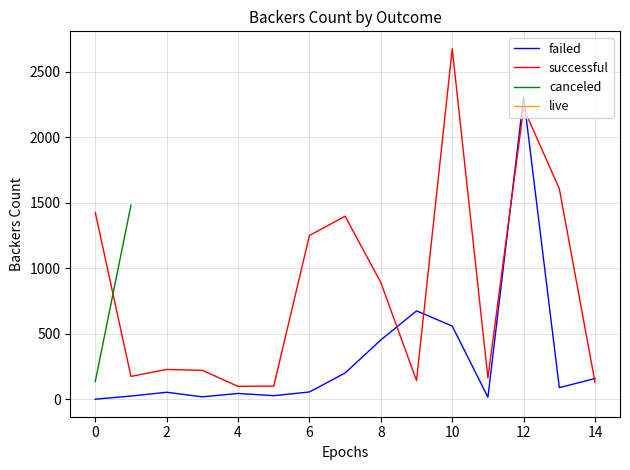

How many times do successful and failed cross each other?

5